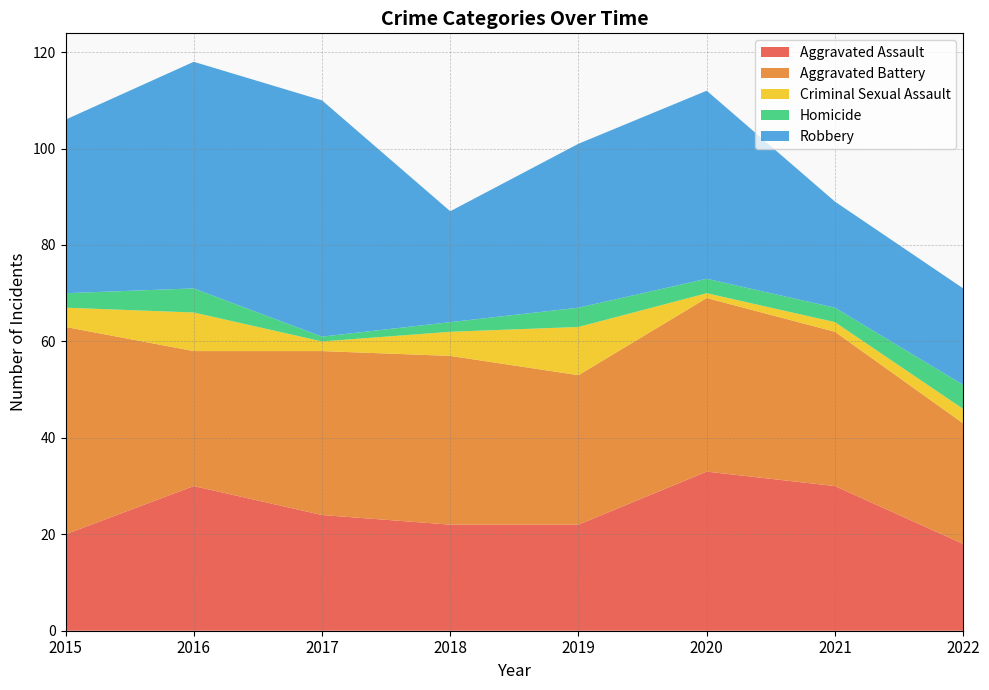

Reading right to left, extract all data points from this chart.

Aggravated Assault: 2022=18	2021=30	2020=33	2019=22	2018=22	2017=24	2016=30	2015=20
Aggravated Battery: 2022=25	2021=32	2020=36	2019=31	2018=35	2017=34	2016=28	2015=43
Criminal Sexual Assault: 2022=3	2021=2	2020=1	2019=10	2018=5	2017=2	2016=8	2015=4
Homicide: 2022=5	2021=3	2020=3	2019=4	2018=2	2017=1	2016=5	2015=3
Robbery: 2022=20	2021=22	2020=39	2019=34	2018=23	2017=49	2016=47	2015=36